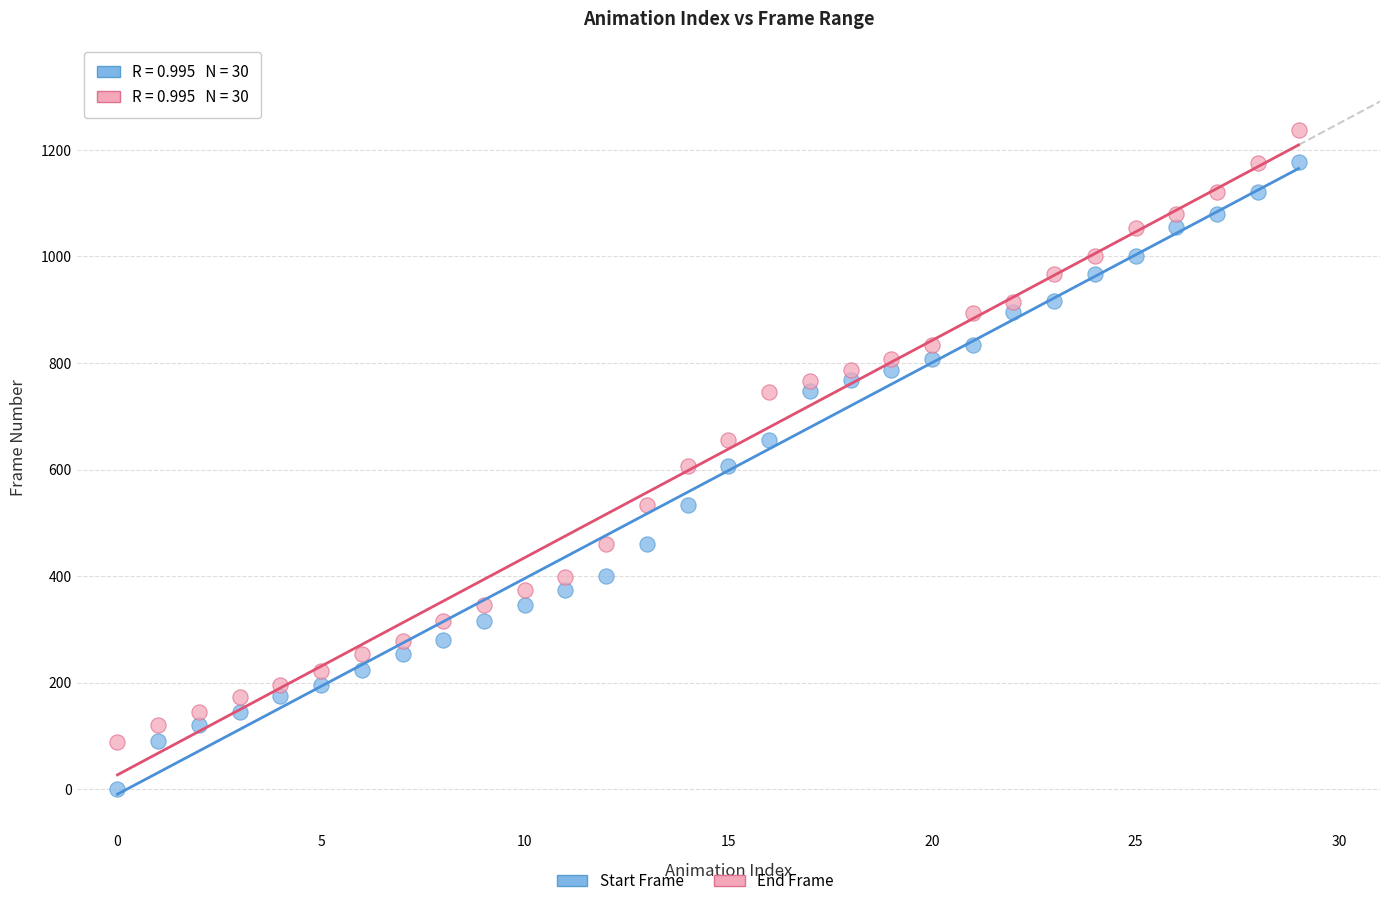

Which series reaches the minimum Y coordinate?

Start Frame